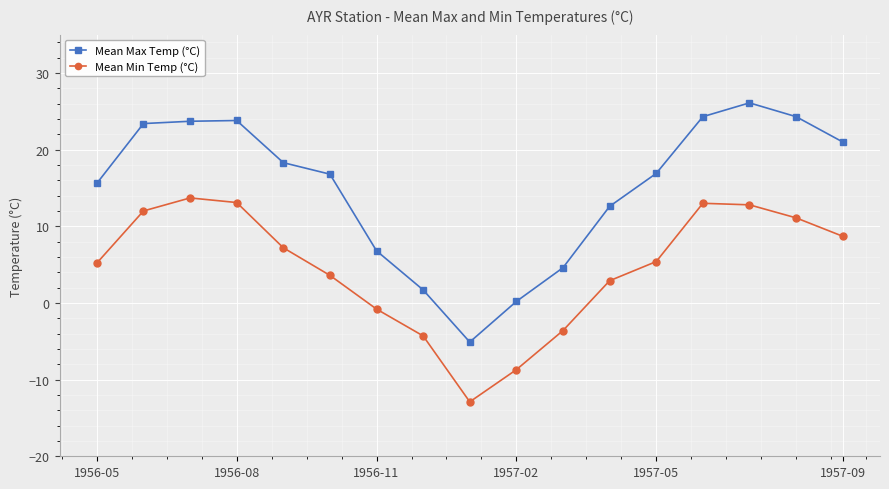

Rank the series by their maximum value, from lowest to highest.

Mean Min Temp (°C), Mean Max Temp (°C)